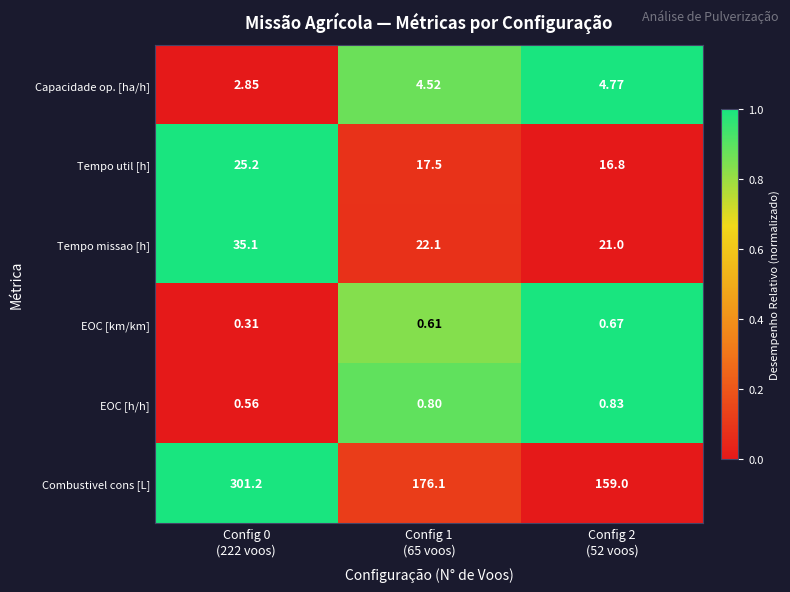

How many distinct data groups are displayed?

6